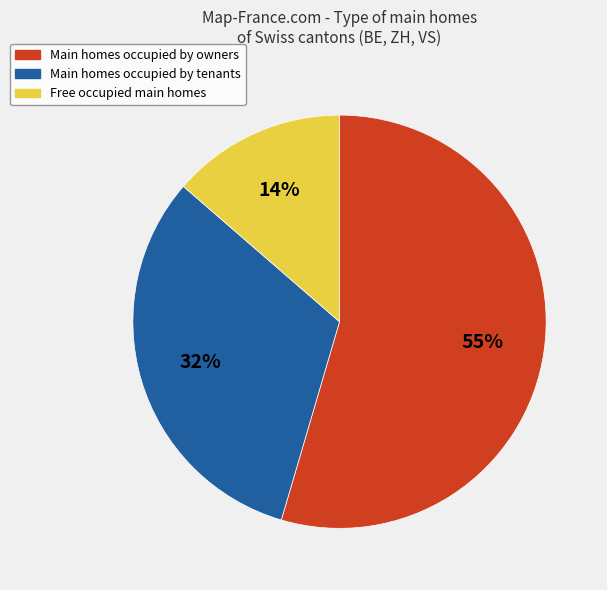

To the nearest percent, what is the average slice percentage?

33%